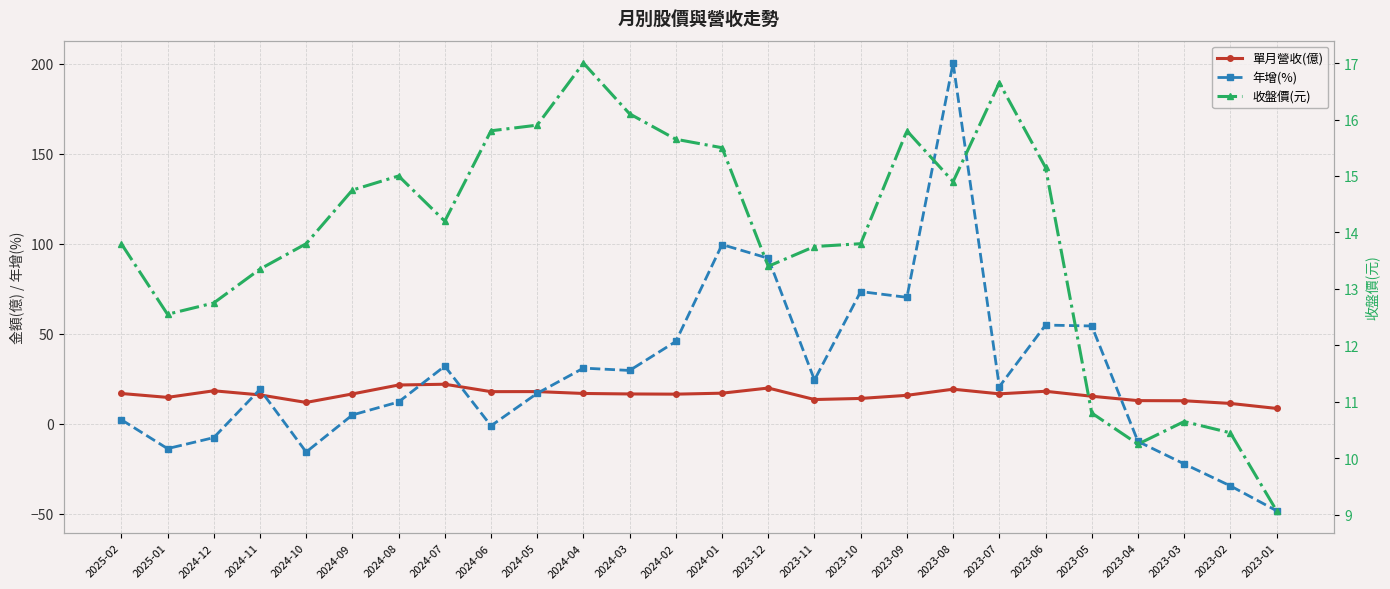

Rank the series at 2024-07 from lowest to highest value.

收盤價(元), 單月營收(億), 年增(%)